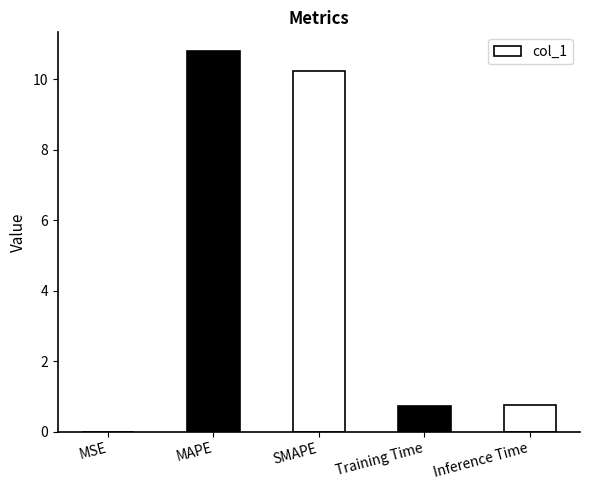

What is the greatest value displayed?

10.8